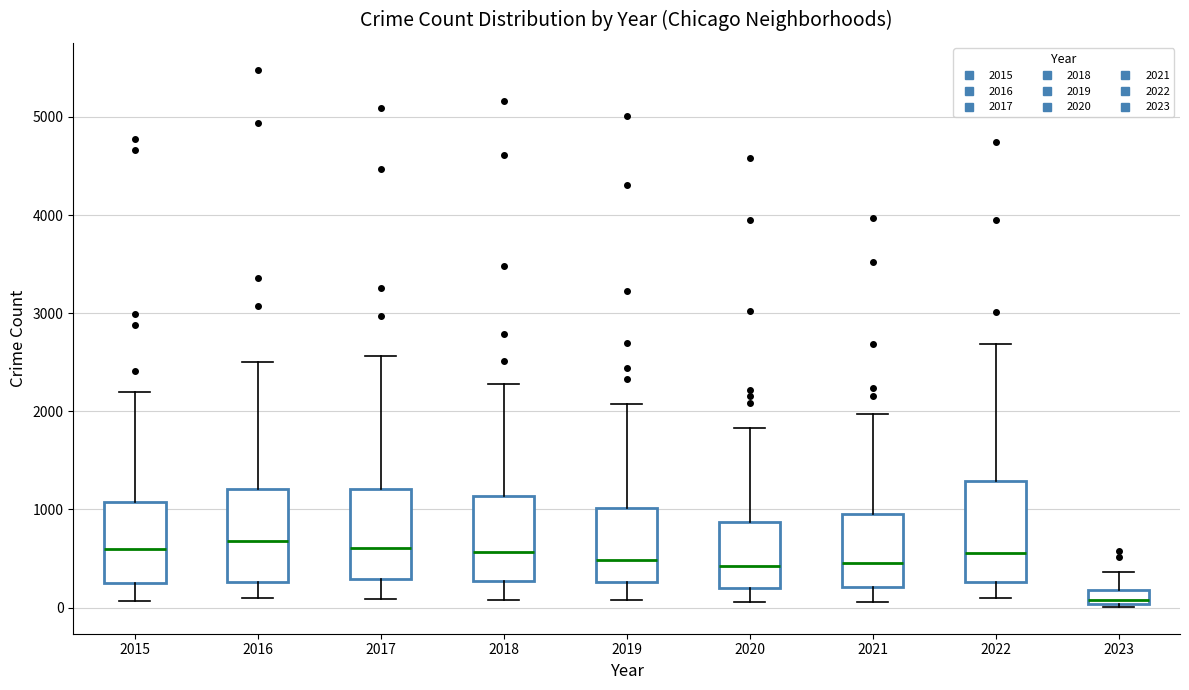

Which box's median line is the lowest?

2023